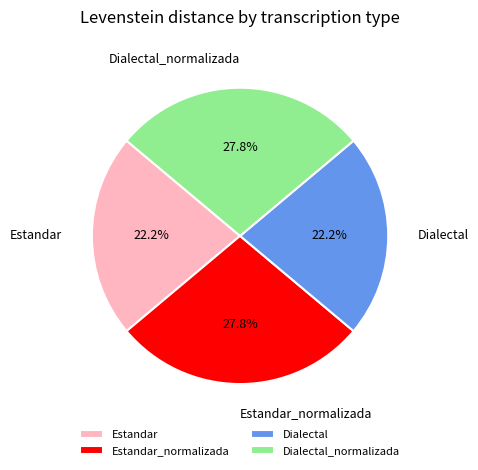

What is the ratio of the value at Dialectal to the value at Estandar_normalizada?

0.8